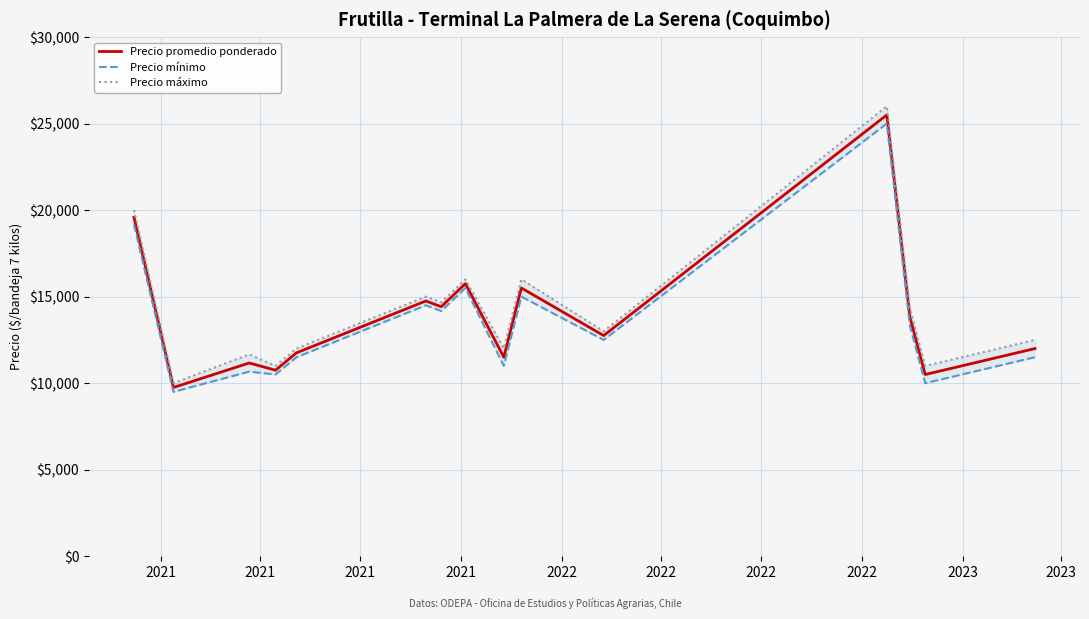

What is the label of the 14th point from the right?

2021